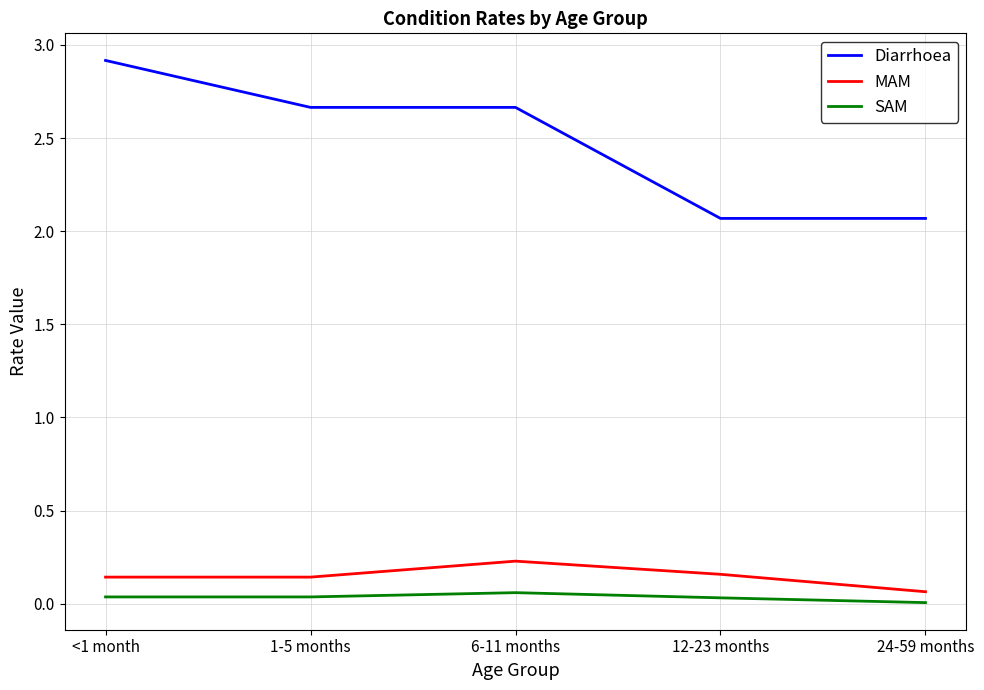

What are all the series names shown in the legend?

Diarrhoea, MAM, SAM